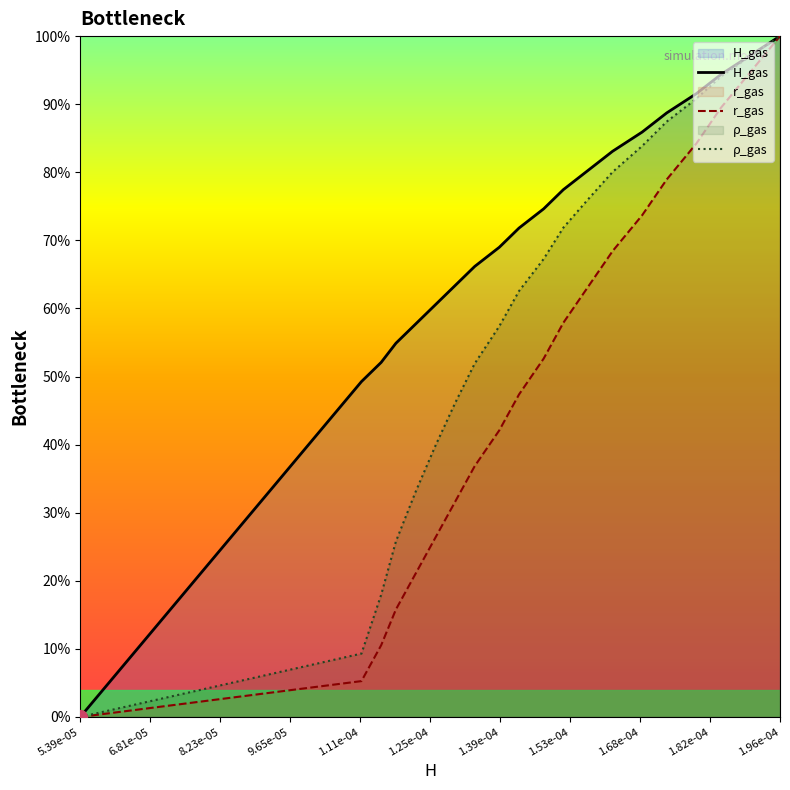

What is the highest value of the ρ_gas series?

100.0